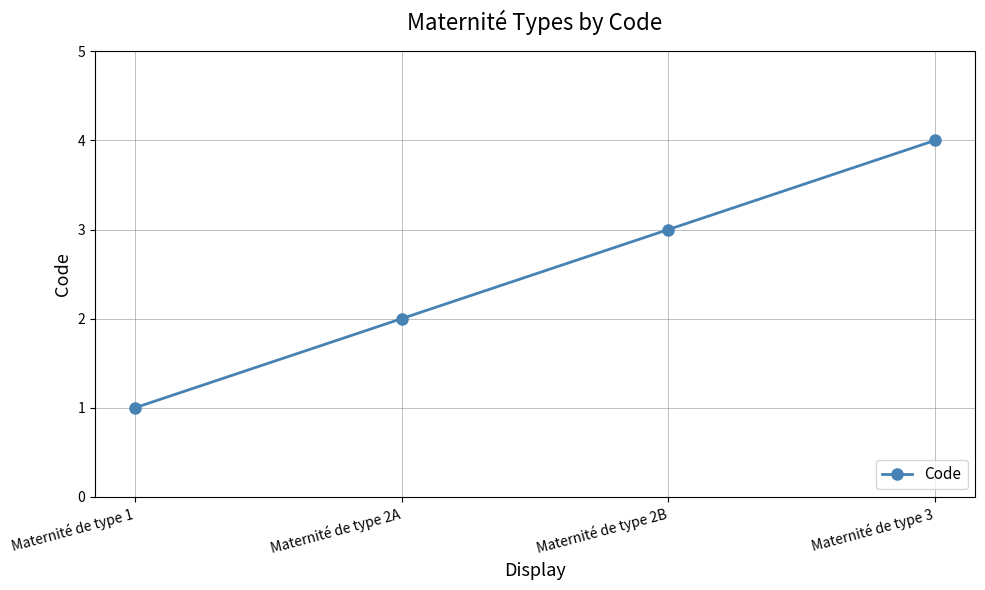

What is the label of the 3rd point from the left?

Maternité de type 2B